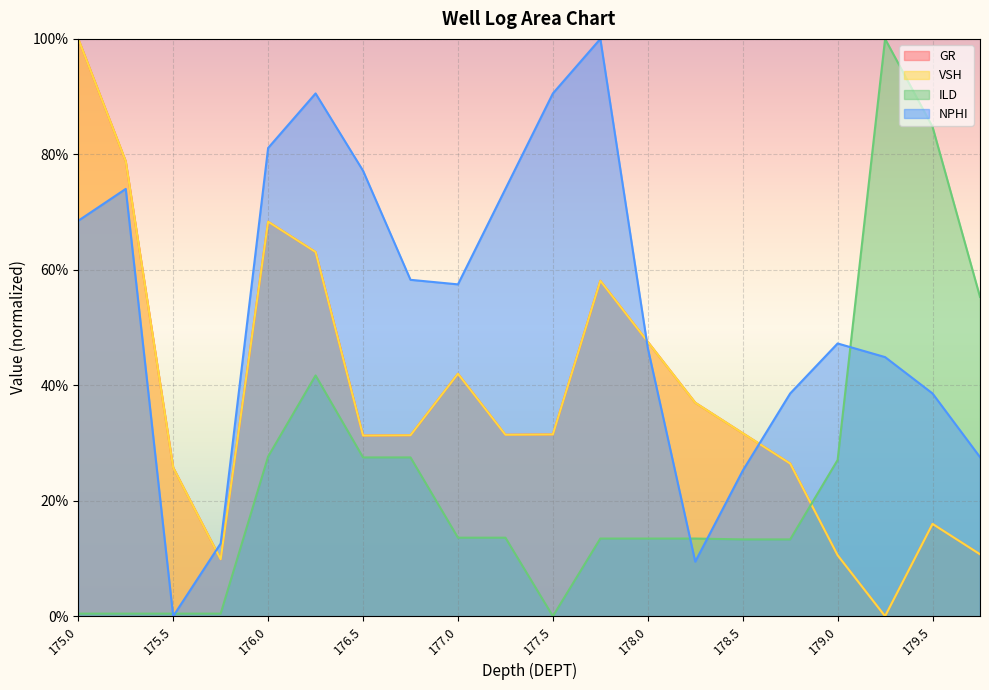

What are all the series names shown in the legend?

GR, VSH, ILD, NPHI